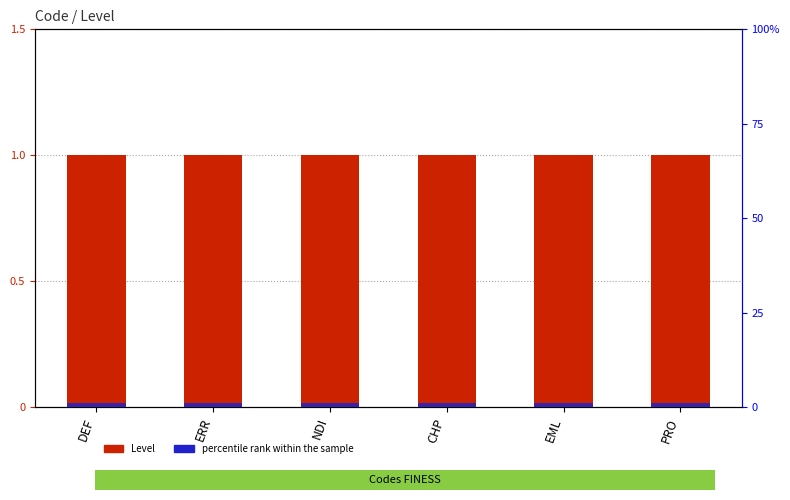

Which category has the lowest value in the percentile rank within the sample series?

DEF